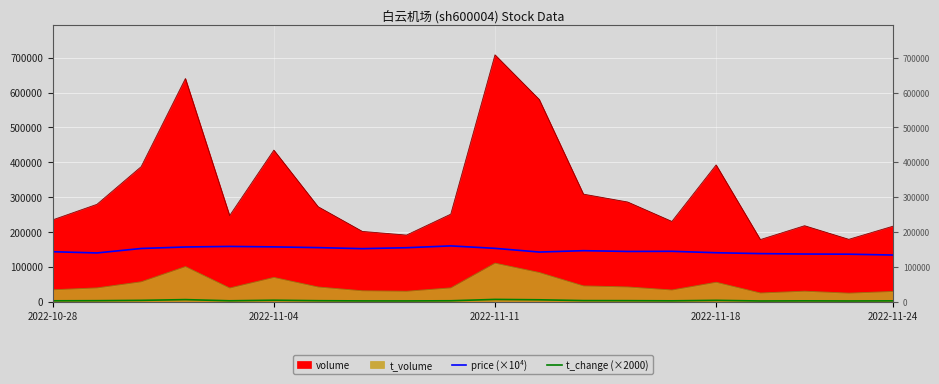

How many lines are shown in the chart?

2